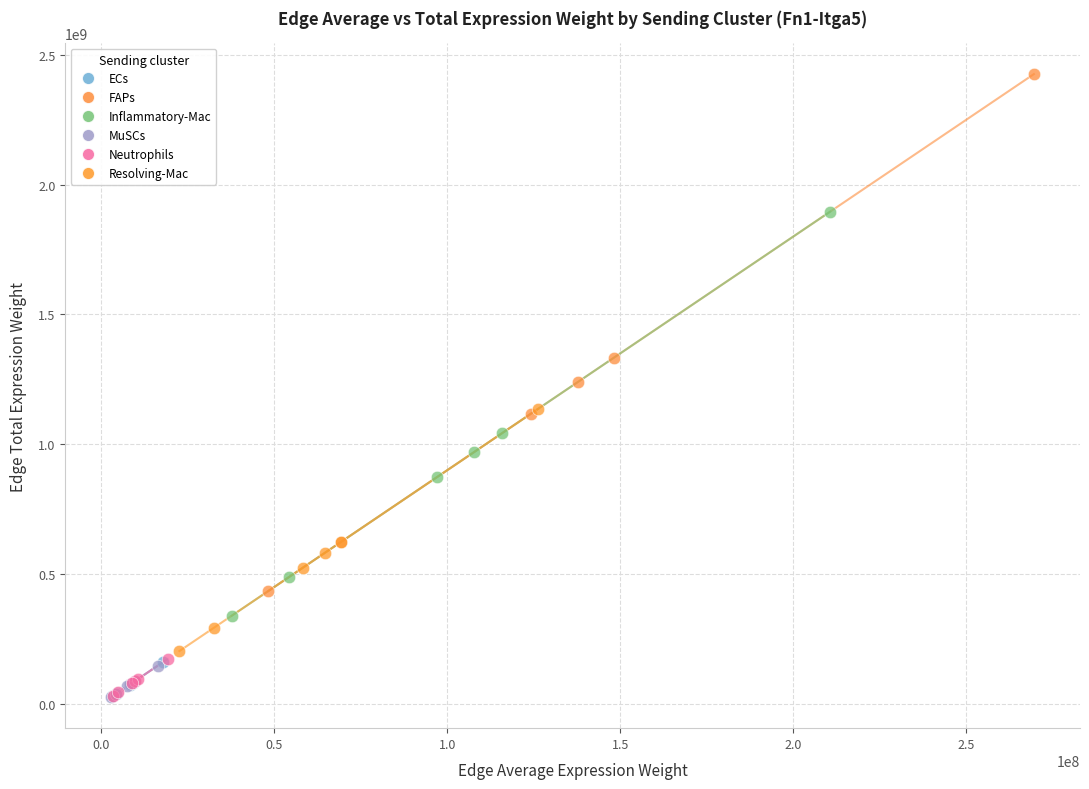

What are all the series names shown in the legend?

ECs, FAPs, Inflammatory-Mac, MuSCs, Neutrophils, Resolving-Mac